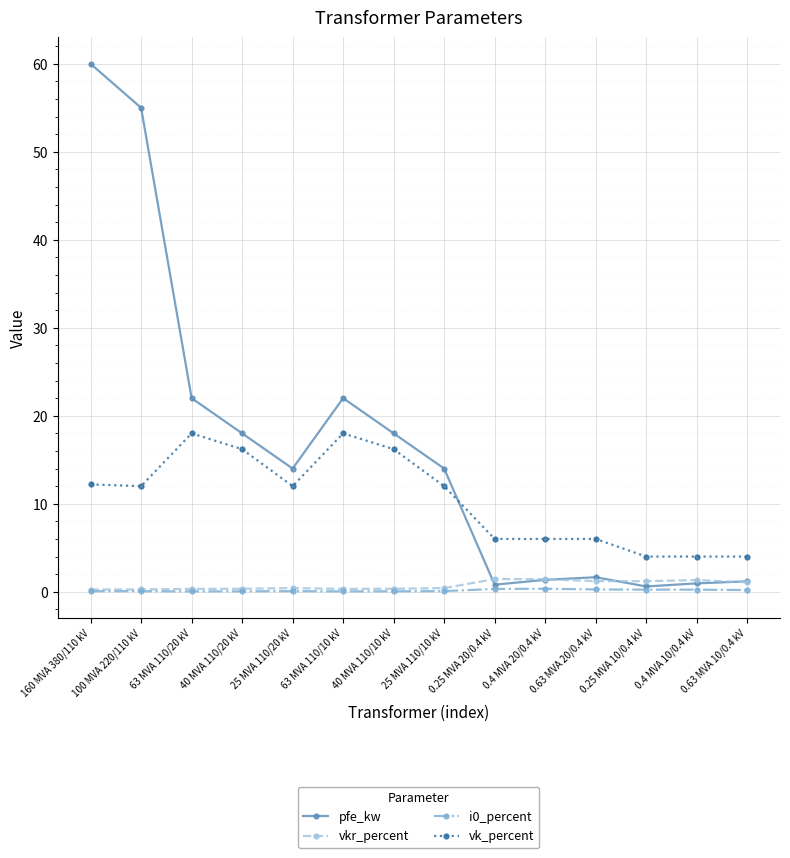

Between 63 MVA 110/10 kV and 0.25 MVA 20/0.4 kV, which series saw the biggest shift?

pfe_kw